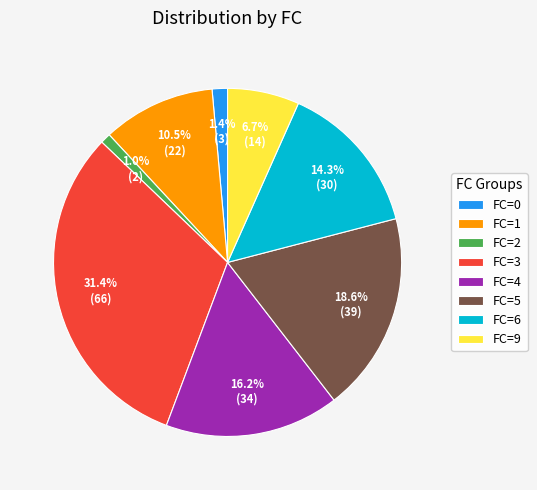

Does FC=6 represent more than half of the total?

No